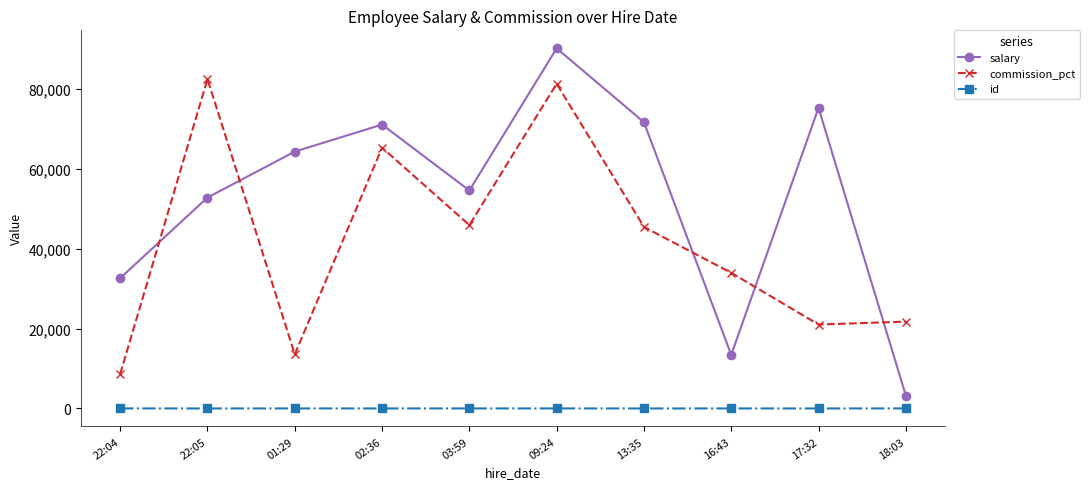

Which category has the highest value across all series?

09:24